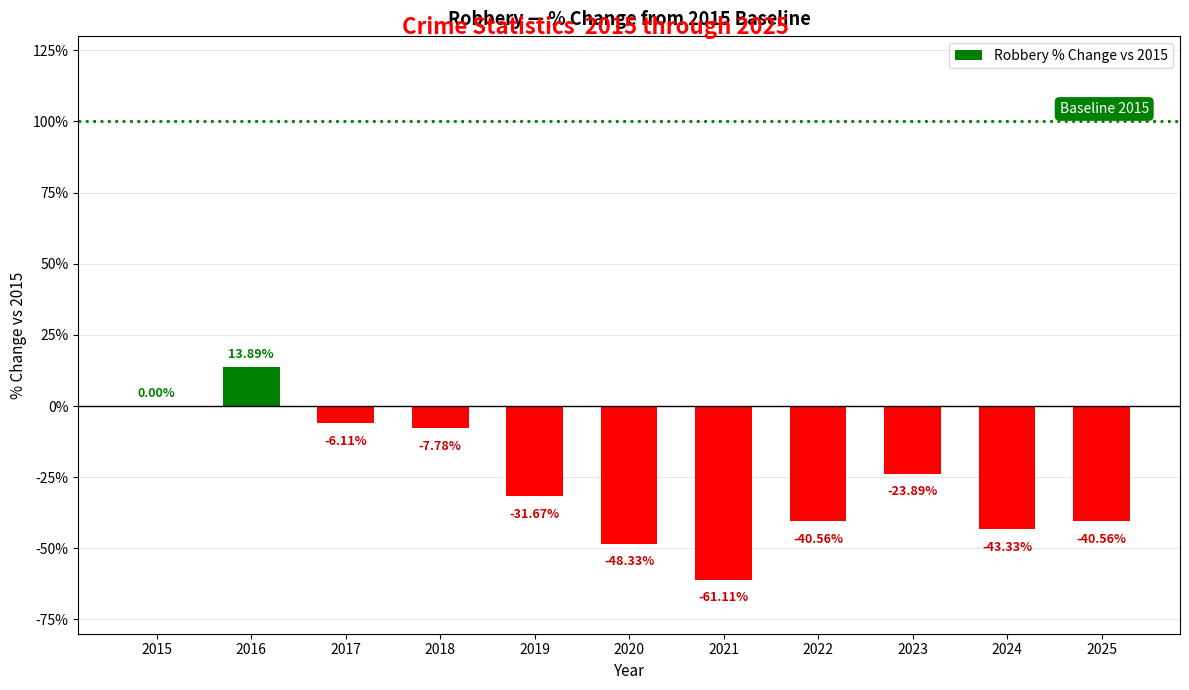

Is it true that the value at 2022 is -40.6?

True